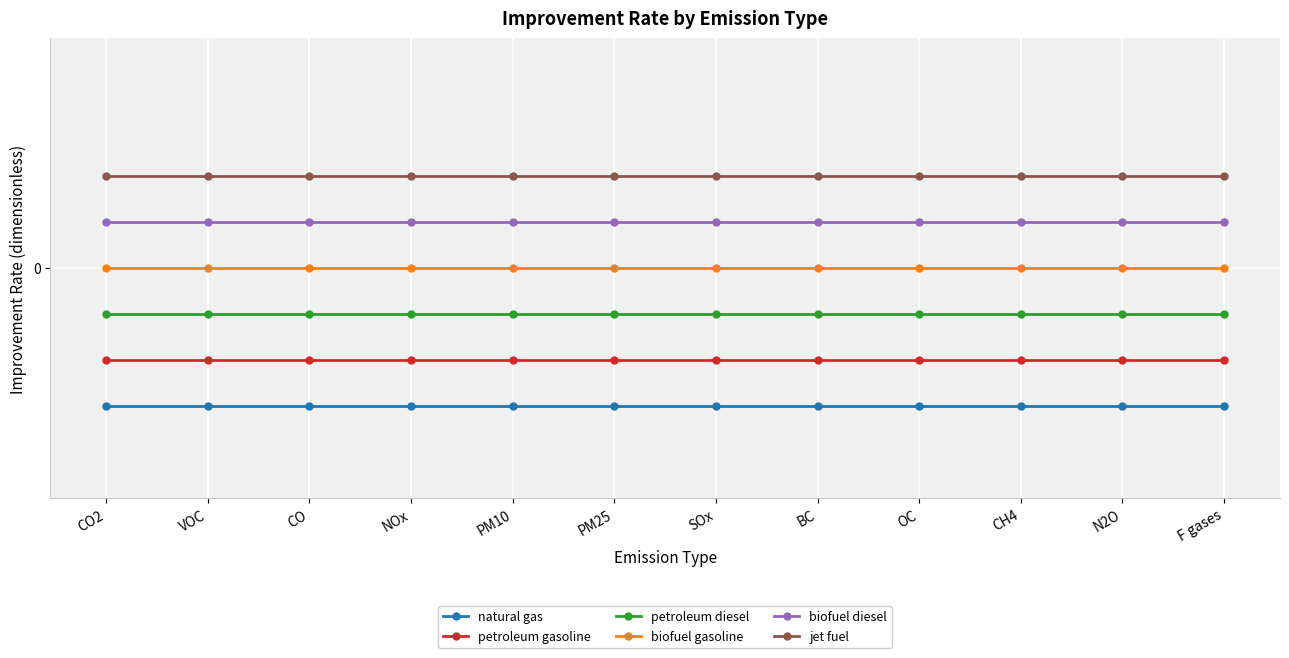

Does the chart have visible grid lines?

Yes